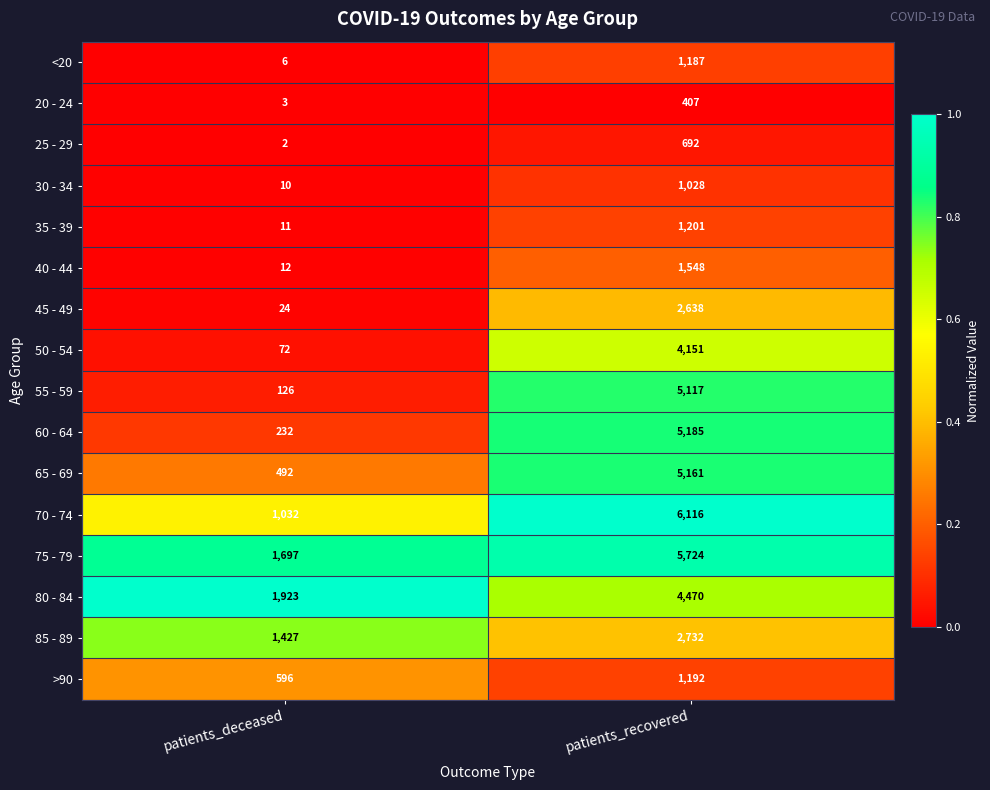

Is it true that 20 - 24 equals 5 at patients_deceased?

False